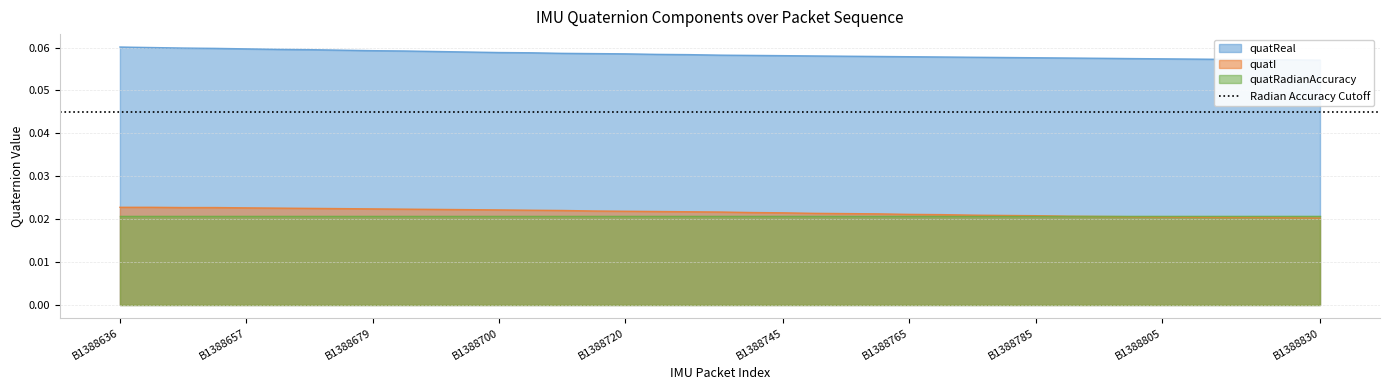

What is the value of the quatReal point at the 36th from the left?

0.1